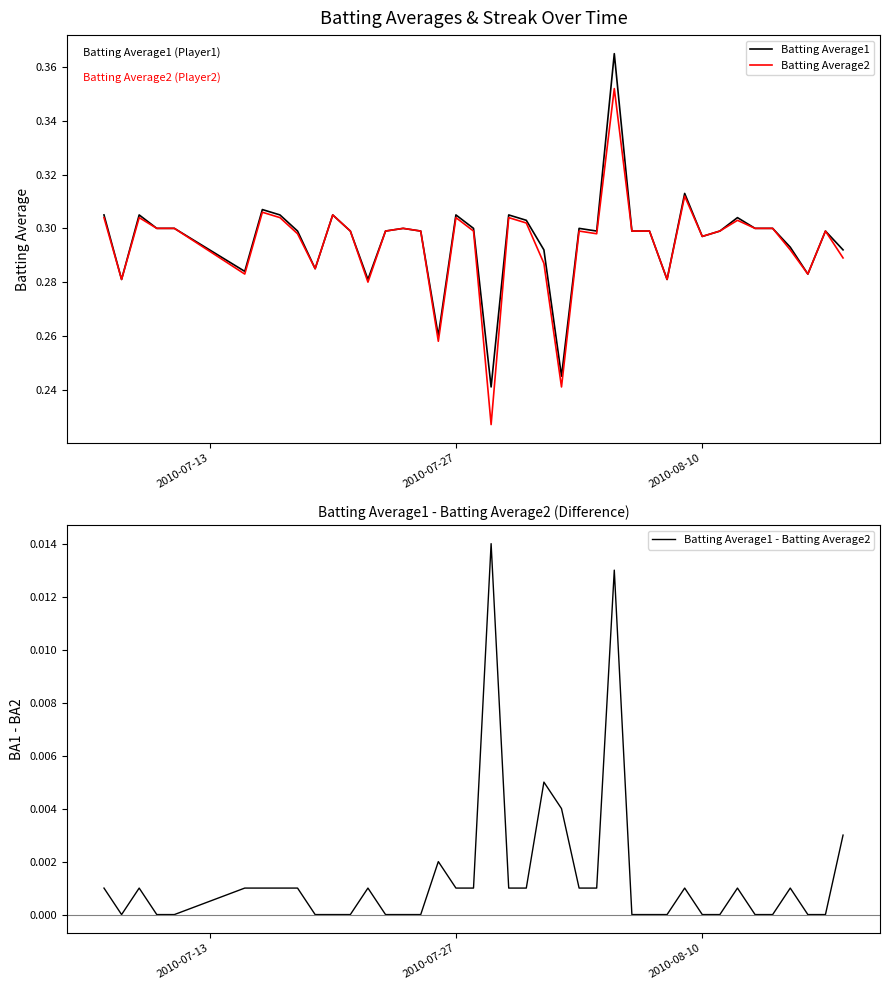

The value of Batting Average2 at 2010-07-27 is 0.1. True or false?

False